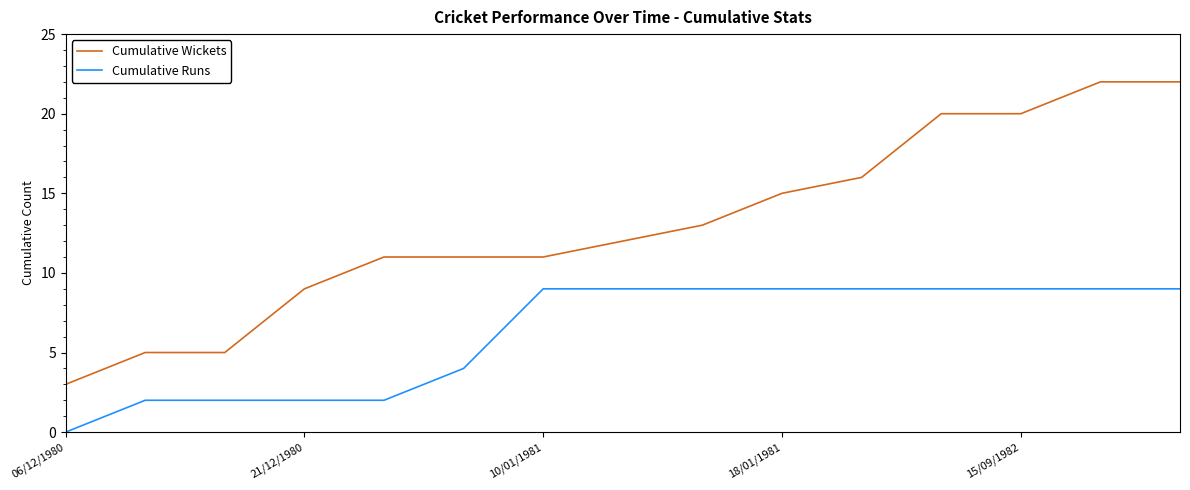

How many Cumulative Wickets values are between 9 and 20?

10